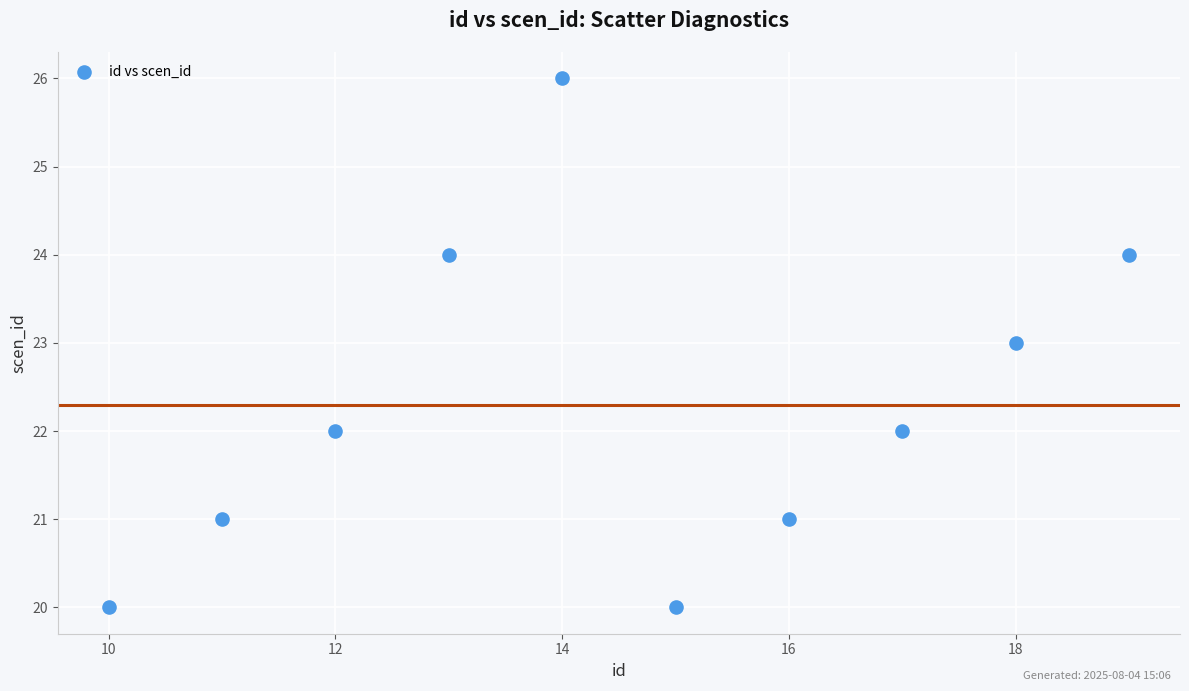

What is the range of X values (max minus min)?

9